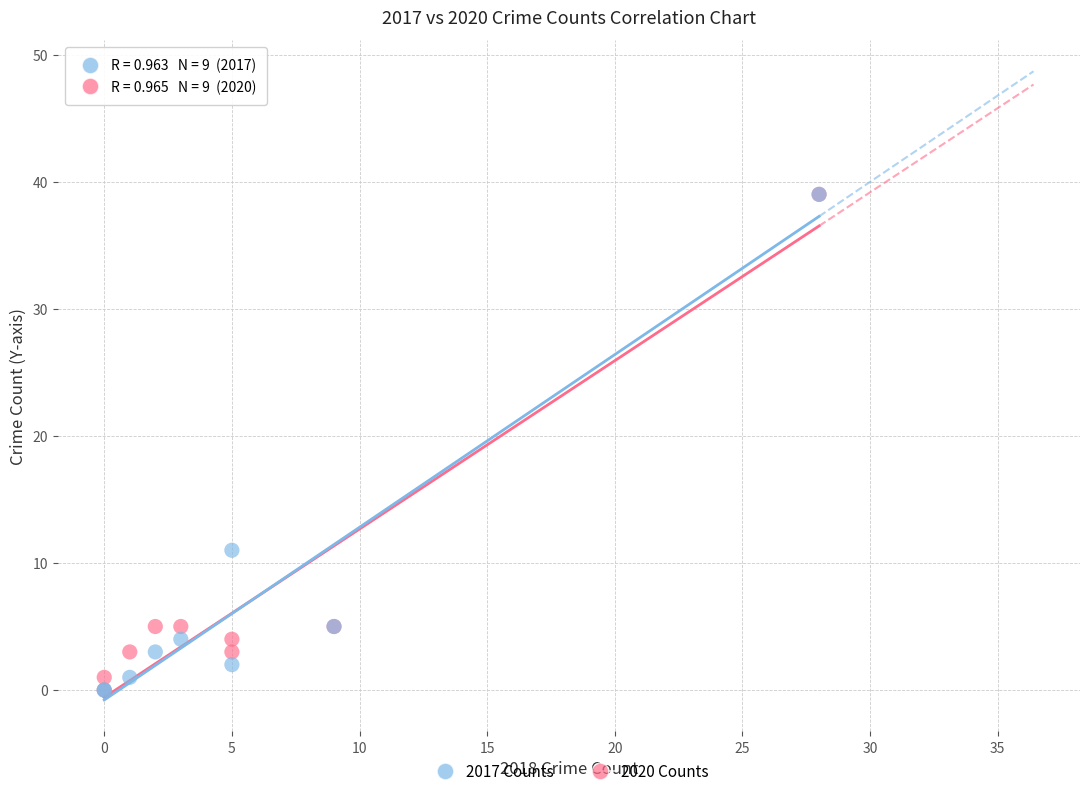

Across all series, what Y value is closest to 19?

11